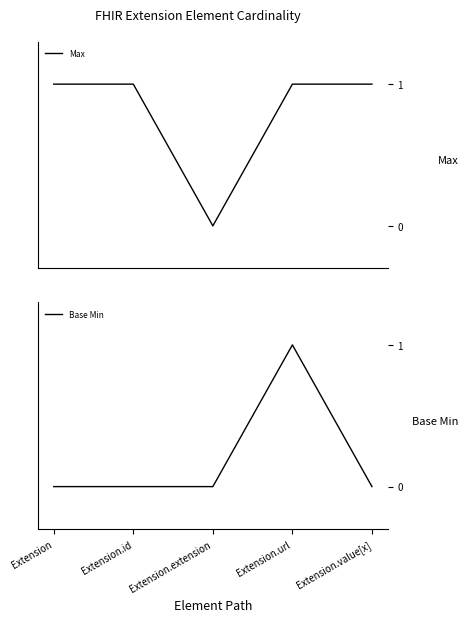

What position from the right is Extension.url?

2